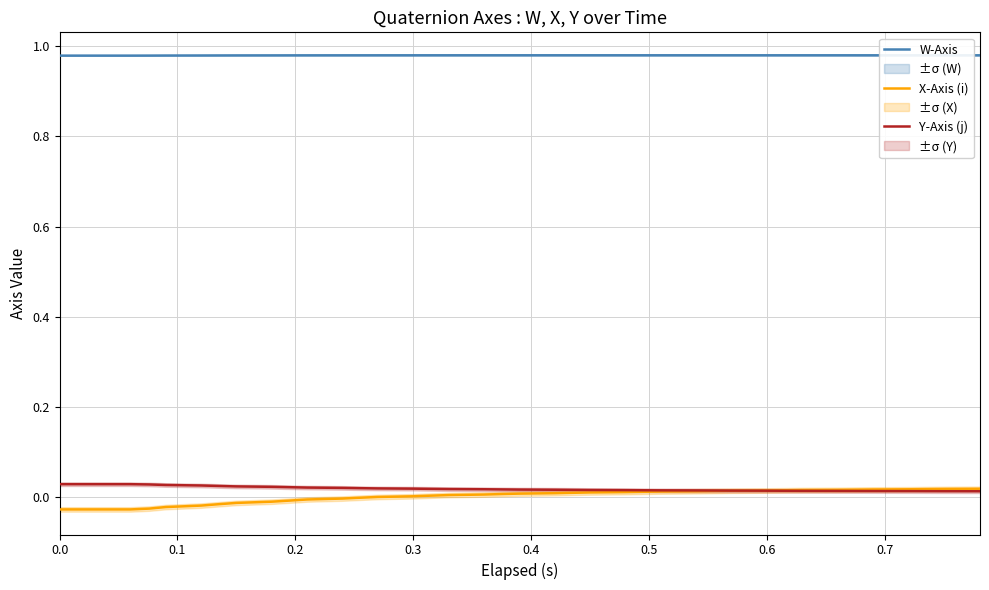

Reading left to right, what are all the values shown in this chart?

W-Axis: 1.0	1.0	1.0	1.0	1.0	1.0	1.0	1.0	1.0	1.0	1.0	1.0	1.0	1.0	1.0	1.0	1.0	1.0	1.0	1.0	1.0	1.0	1.0	1.0	1.0	1.0	1.0	1.0	1.0	1.0	1.0	1.0	1.0	1.0	1.0	1.0	1.0	1.0	1.0	1.0
X-Axis (i): -0.0	-0.0	-0.0	-0.0	-0.0	-0.0	-0.0	-0.0	-0.0	-0.0	-0.0	-0.0	-0.0	-0.0	0.0	0.0	0.0	0.0	0.0	0.0	0.0	0.0	0.0	0.0	0.0	0.0	0.0	0.0	0.0	0.0	0.0	0.0	0.0	0.0	0.0	0.0	0.0	0.0	0.0	0.0
Y-Axis (j): 0.0	0.0	0.0	0.0	0.0	0.0	0.0	0.0	0.0	0.0	0.0	0.0	0.0	0.0	0.0	0.0	0.0	0.0	0.0	0.0	0.0	0.0	0.0	0.0	0.0	0.0	0.0	0.0	0.0	0.0	0.0	0.0	0.0	0.0	0.0	0.0	0.0	0.0	0.0	0.0